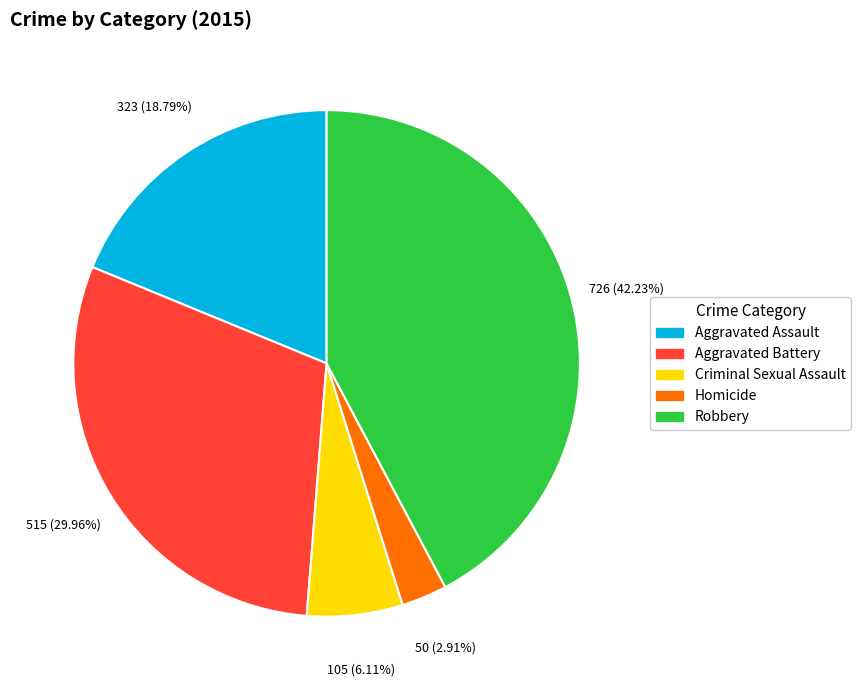

True or false: Criminal Sexual Assault accounts for 6% of the total.

True